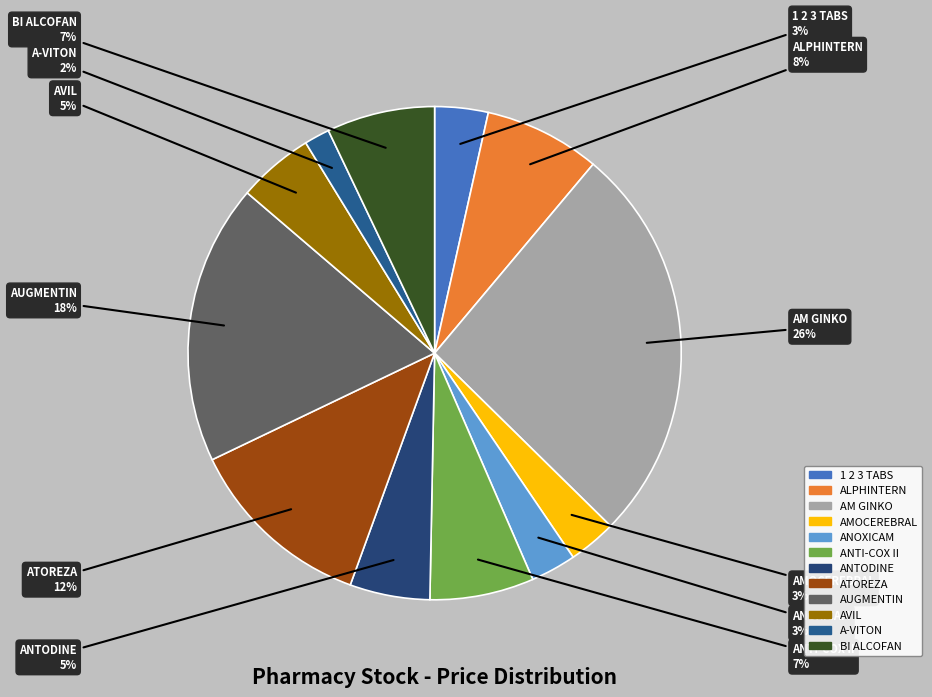

Count the number of slices in the pie.

12